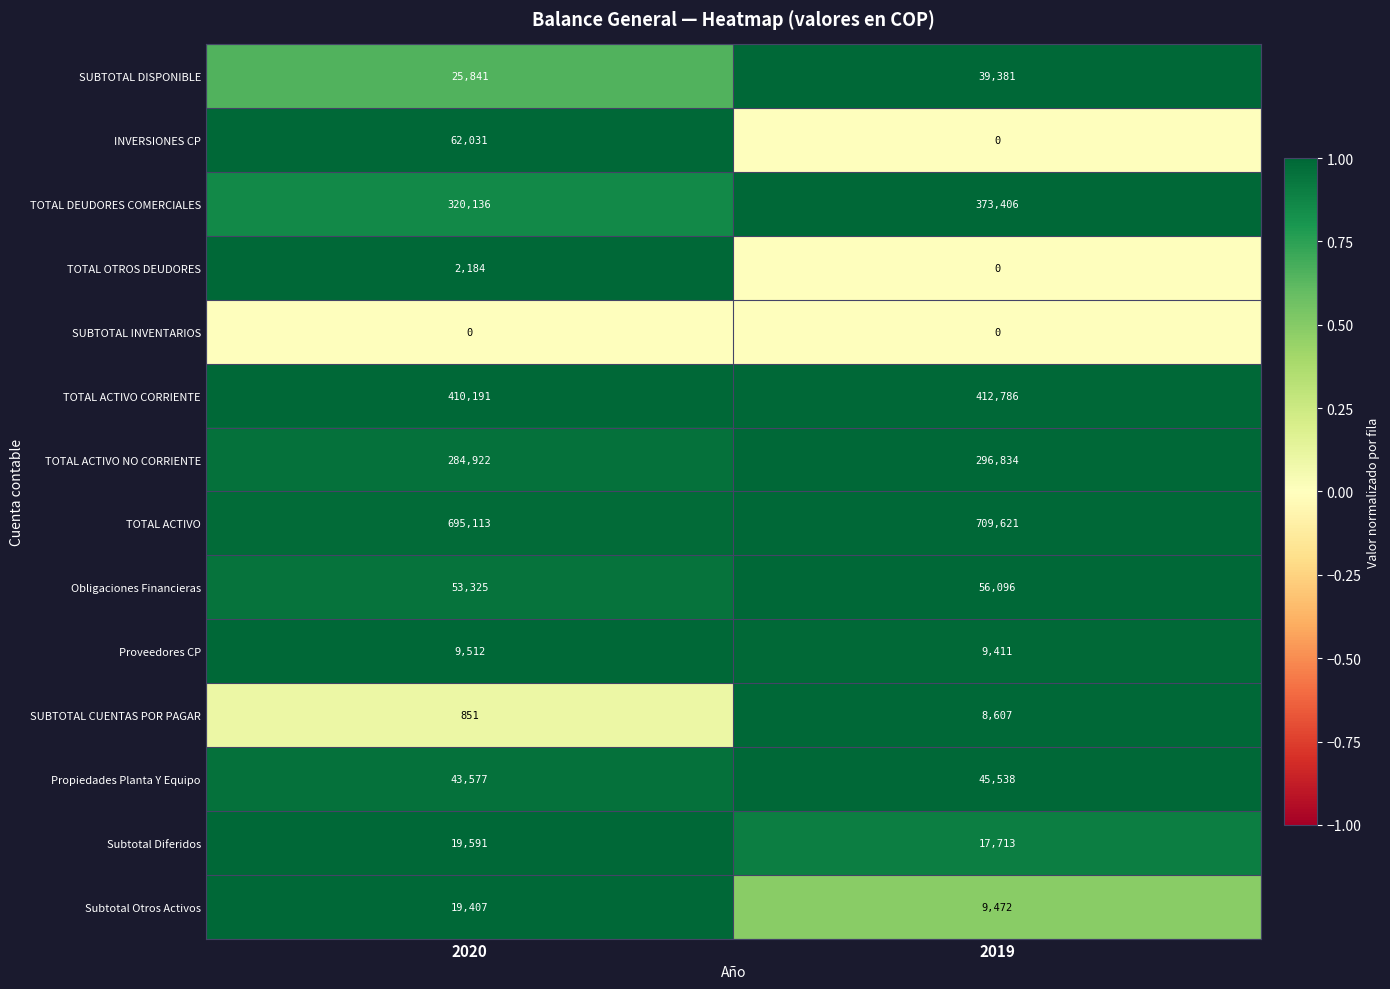

Reading right to left, what are all the values shown in this chart?

SUBTOTAL DISPONIBLE: 2019=39381	2020=25841
INVERSIONES CP: 2019=0	2020=62031
TOTAL DEUDORES COMERCIALES: 2019=373406	2020=320136
TOTAL OTROS DEUDORES: 2019=0	2020=2184
SUBTOTAL INVENTARIOS: 2019=0	2020=0
TOTAL ACTIVO CORRIENTE: 2019=412786	2020=410191
TOTAL ACTIVO NO CORRIENTE: 2019=296834	2020=284922
TOTAL ACTIVO: 2019=709621	2020=695113
Obligaciones Financieras: 2019=56096	2020=53325
Proveedores CP: 2019=9411	2020=9512
SUBTOTAL CUENTAS POR PAGAR: 2019=8607	2020=851
Propiedades Planta Y Equipo: 2019=45538	2020=43577
Subtotal Diferidos: 2019=17713	2020=19591
Subtotal Otros Activos: 2019=9472	2020=19407